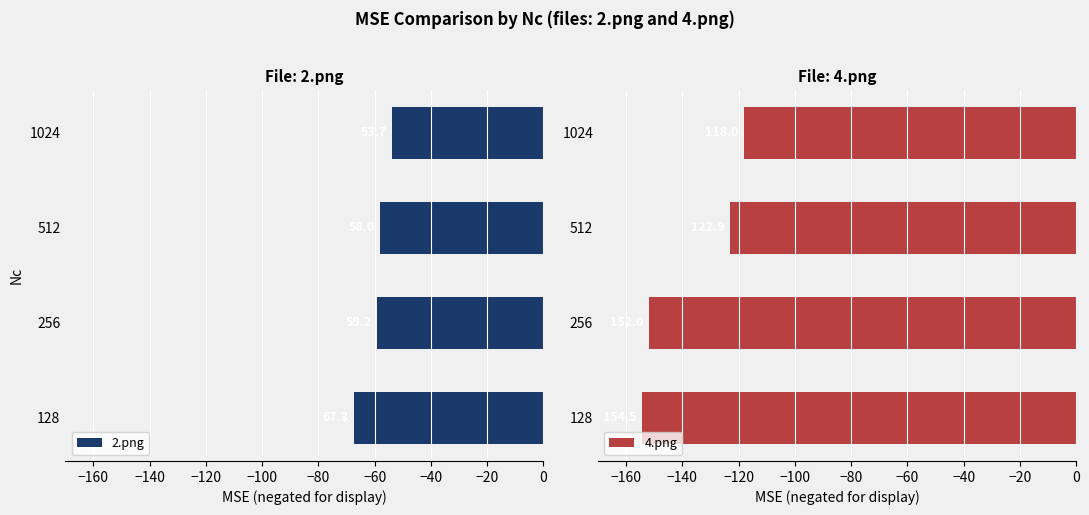

How many distinct data groups are displayed?

2